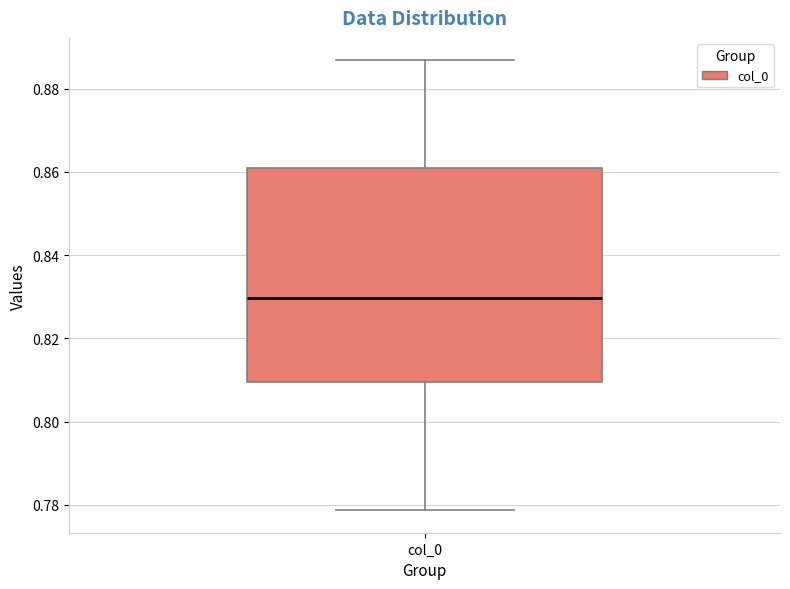

Read this box plot against the y-axis: the position of the median line, the range covered by the box, and the ends of both whiskers. The values are not printed on the chart, so give them approximately, as read against the axis.

median 0.830, box 0.810 to 0.860, whiskers 0.778 to 0.886